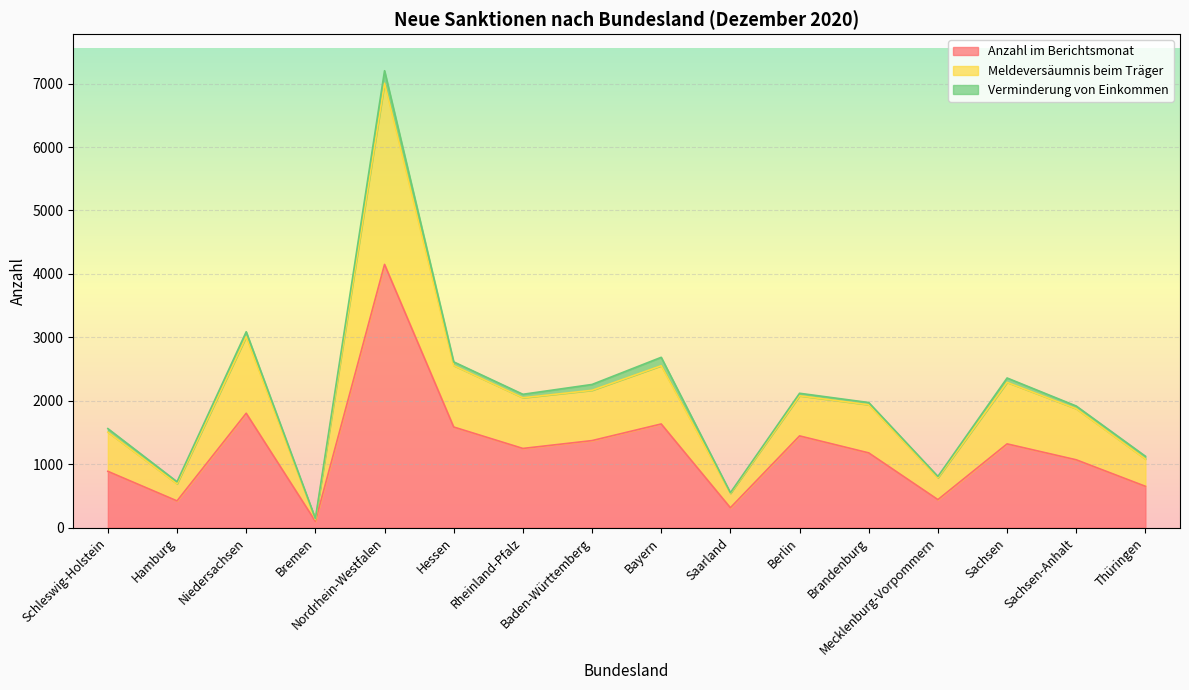

True or false: Meldeversäumnis beim Träger and Anzahl im Berichtsmonat intersect in this chart.

False